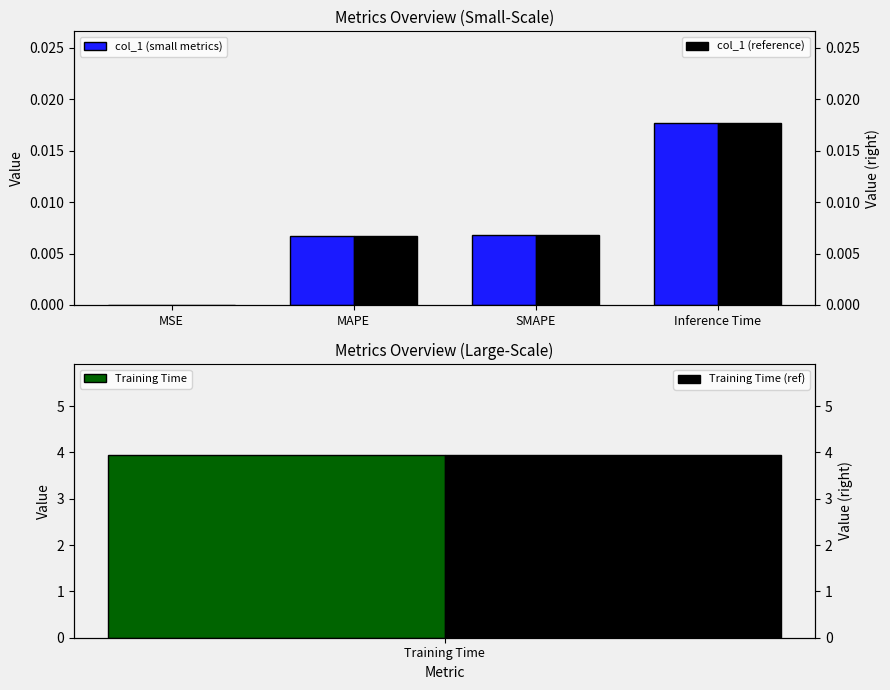

Which series has the largest range (max minus min)?

col_1 (small metrics)